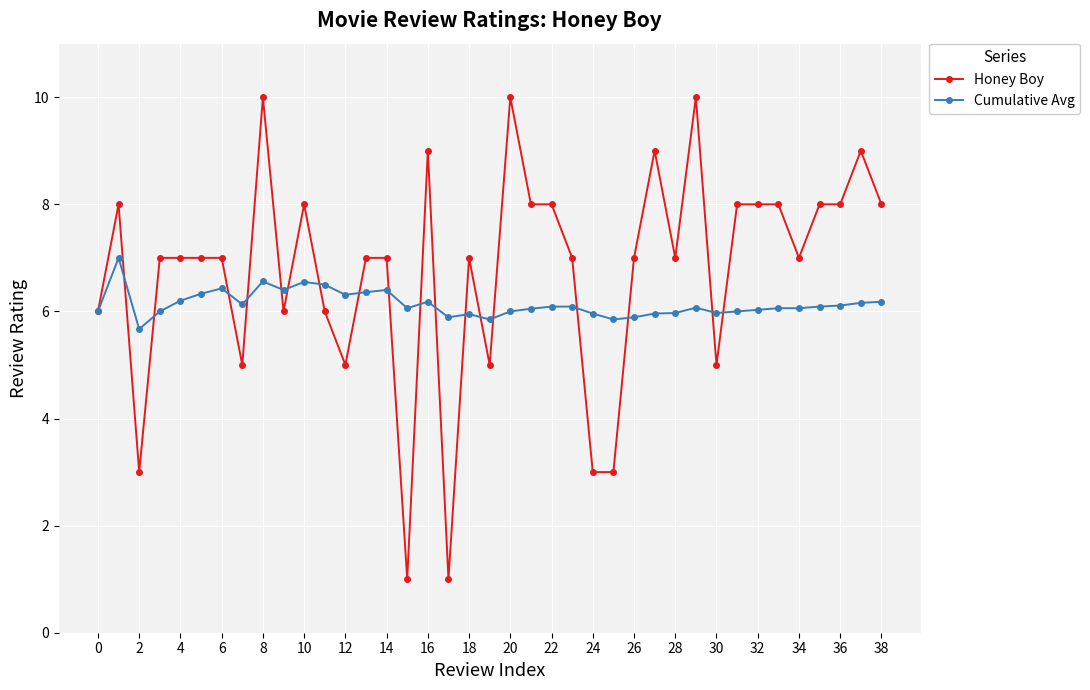

How many distinct data groups are displayed?

2